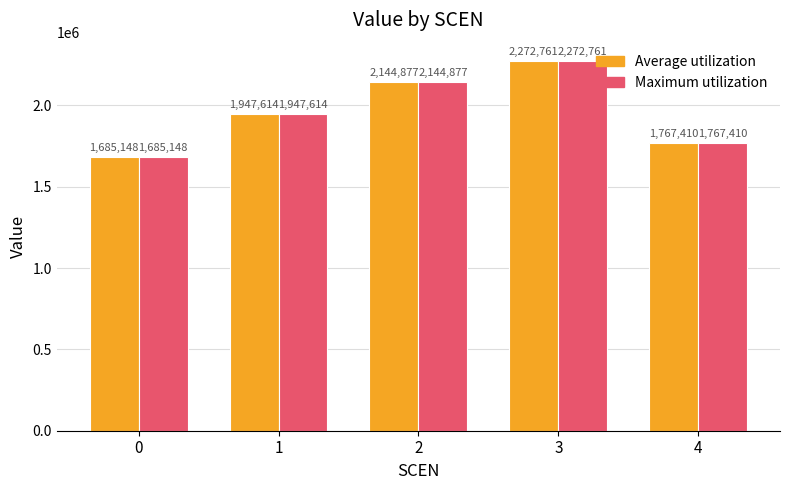

How many bars are there in each group?

2